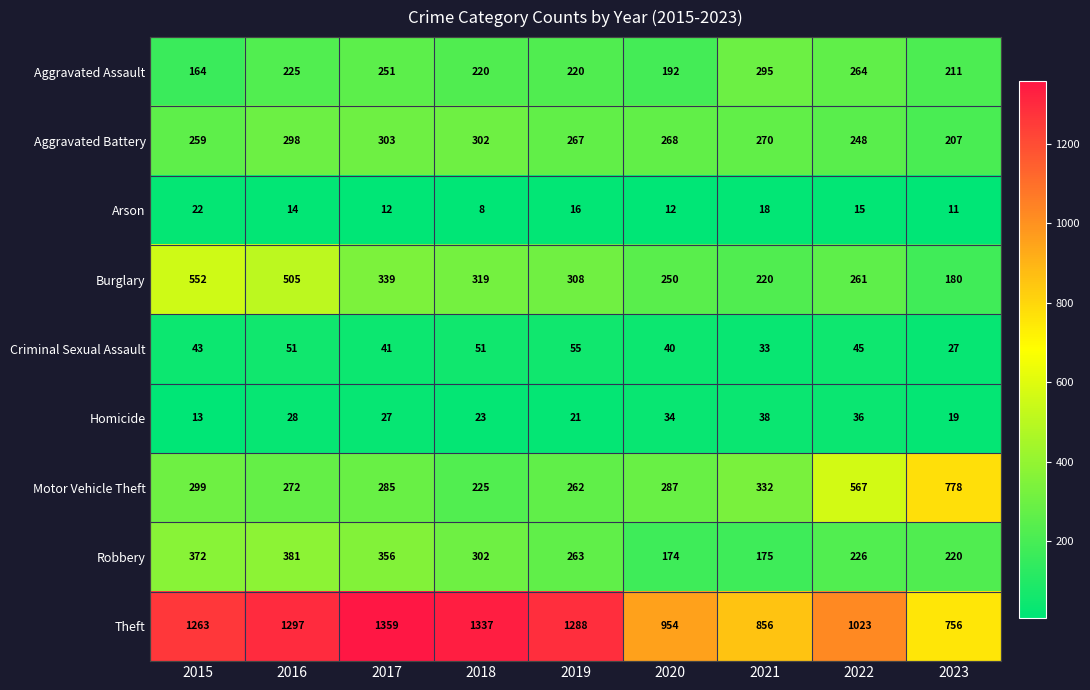

Is the value of Robbery at 2021 greater than the value of Aggravated Assault at 2015?

Yes